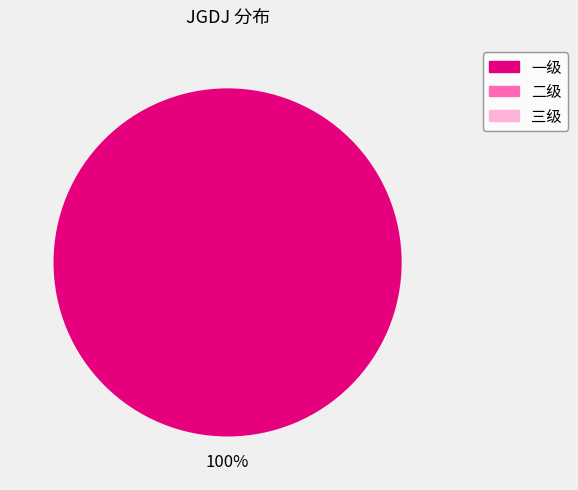

Is there a majority slice in this chart?

Yes